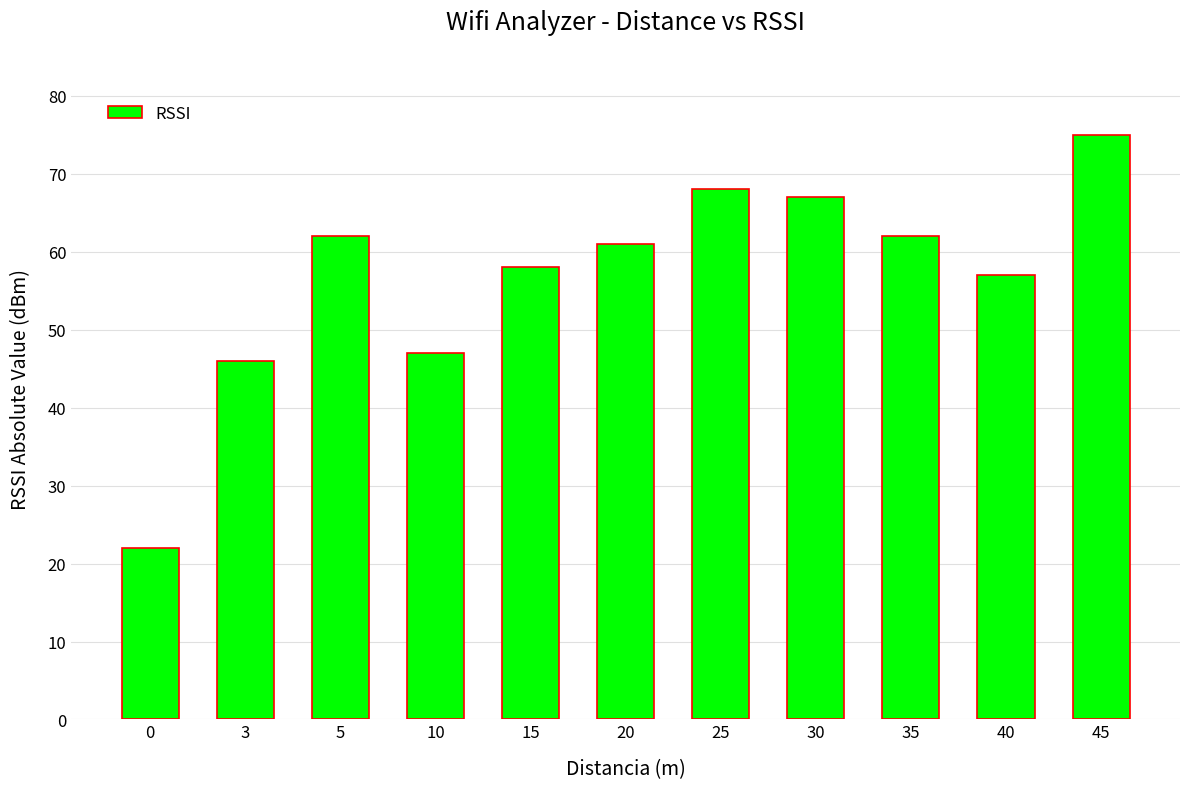

True or false: the data shows 62 at 5.

True